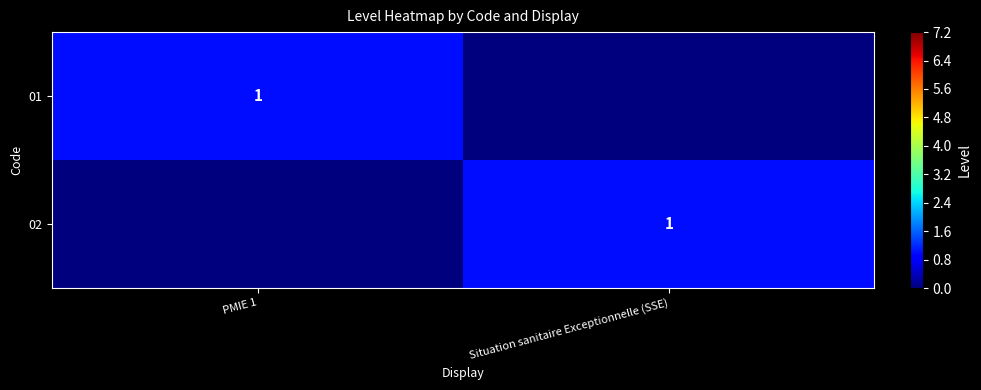

Which has a higher value, PMIE 1 or Situation sanitaire Exceptionnelle (SSE)?

PMIE 1